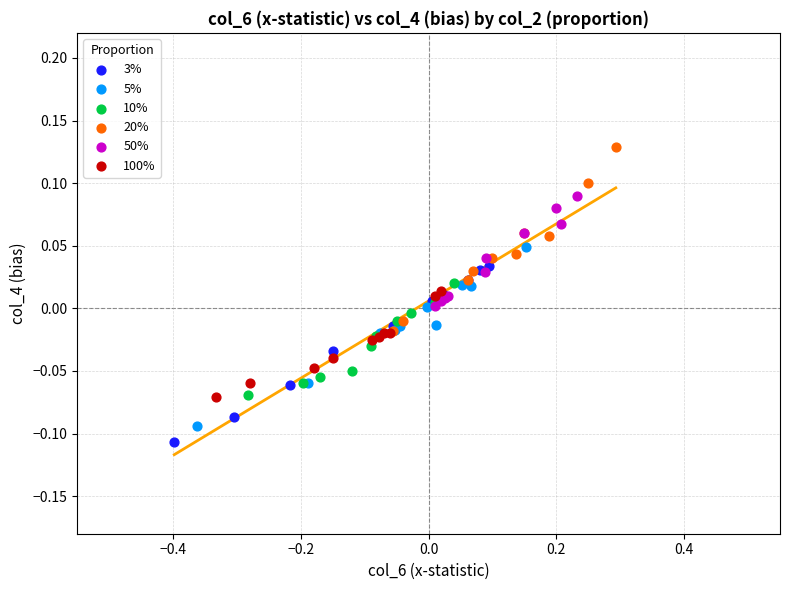

Which series reaches the maximum Y coordinate?

20%